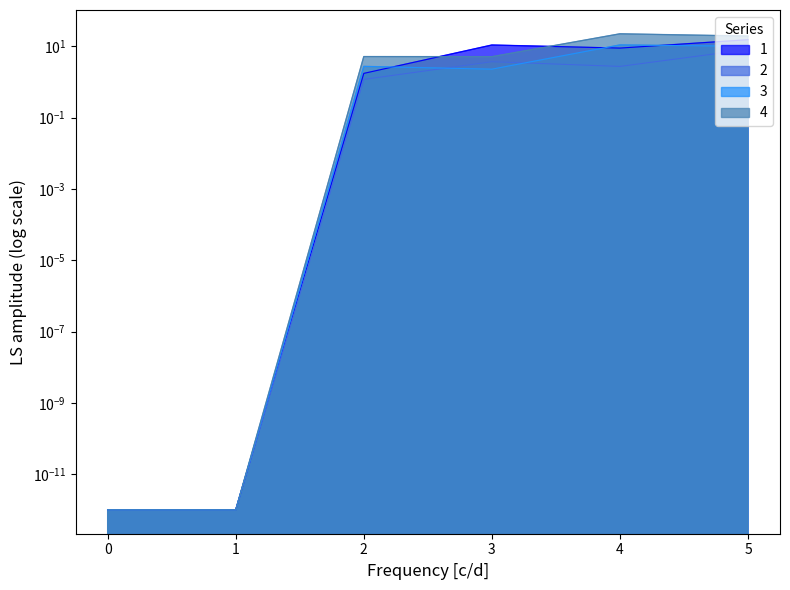

Reading left to right, list all the values displayed in this chart.

1: 0.0	0.0	1.8	10.9	9.0	15.4
2: 0.0	0.0	1.2	3.7	2.7	8.2
3: 0.0	0.0	2.8	2.3	11.0	10.1
4: 0.0	0.0	5.2	5.1	22.5	19.5